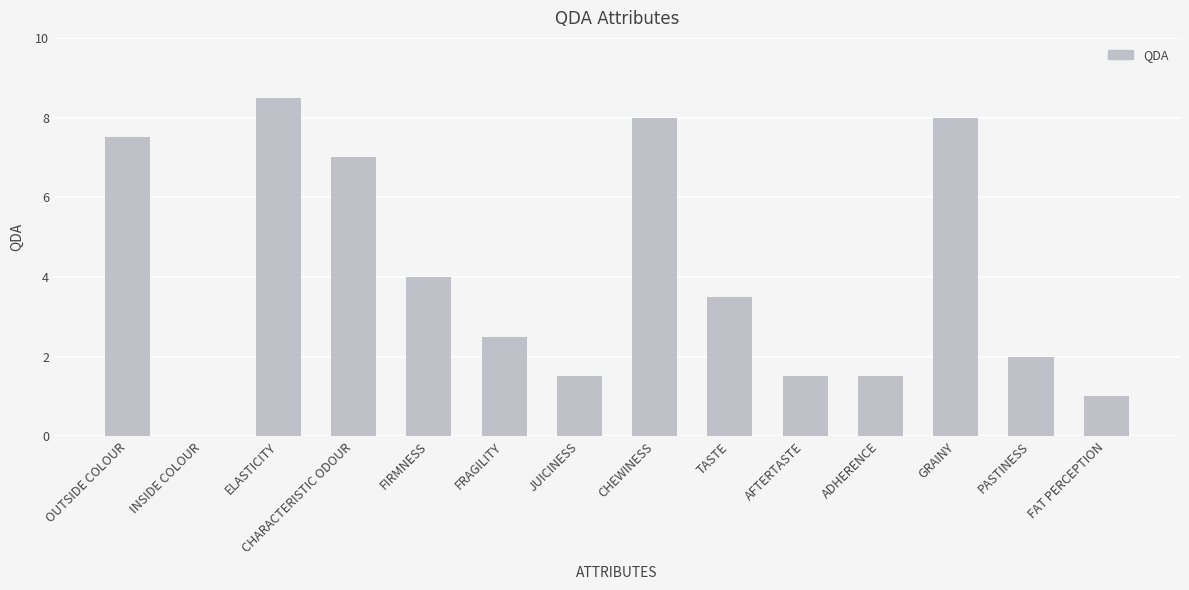

What is the approximate value at PASTINESS?

2.0